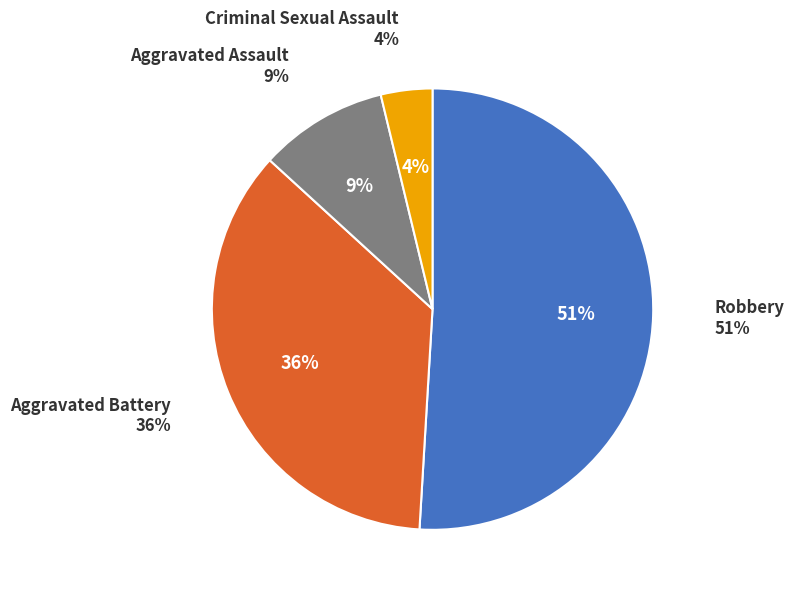

Do Criminal Sexual Assault and Aggravated Battery together represent more than half of the pie?

No